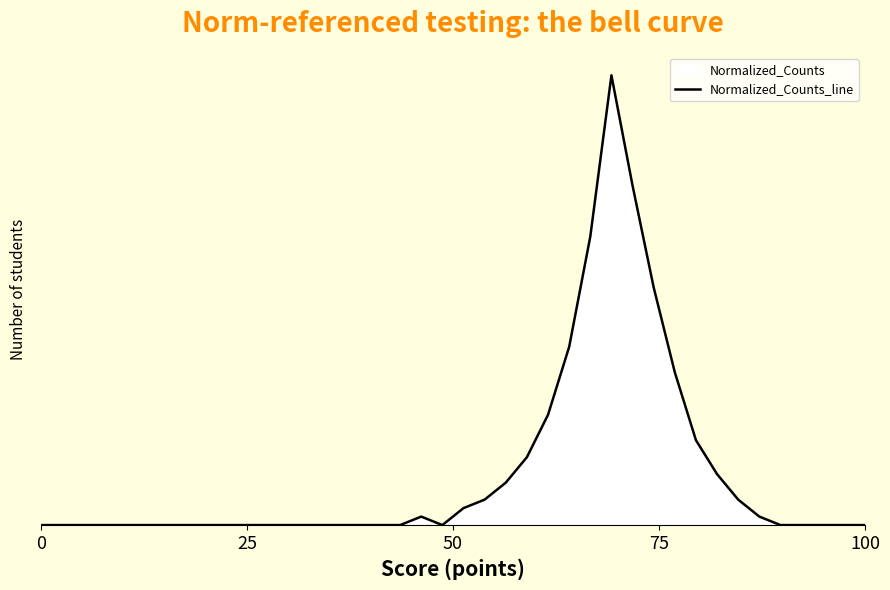

The chart shows a value of 0.0 at 10. True or false?

True